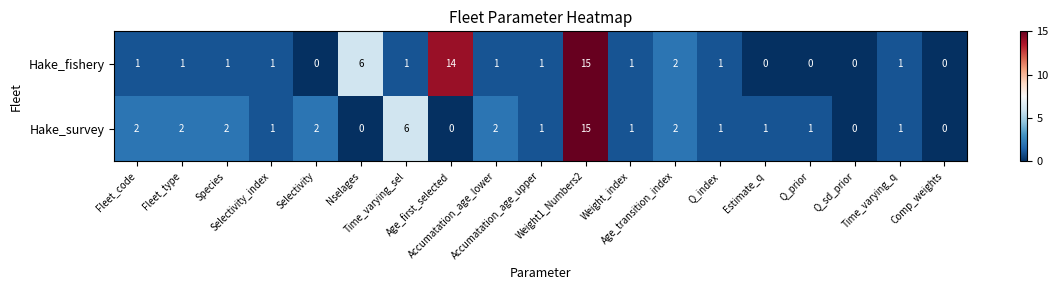

What is the sum of all Hake_survey values?

40